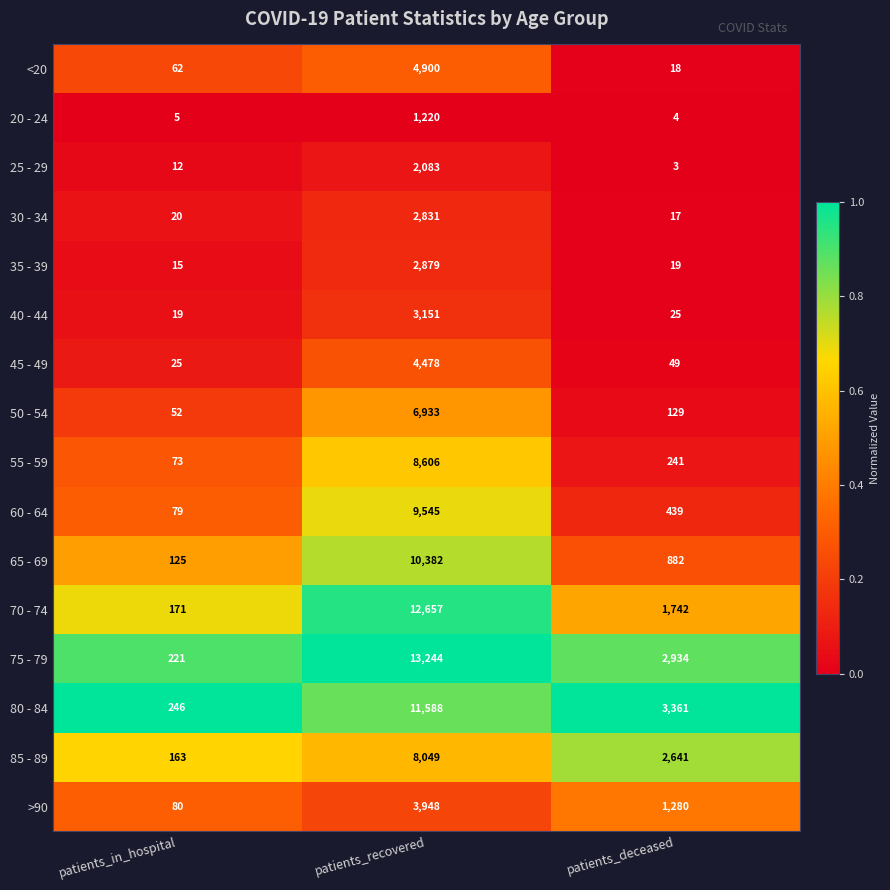

What is the difference between the highest and lowest values at patients_deceased?

3358